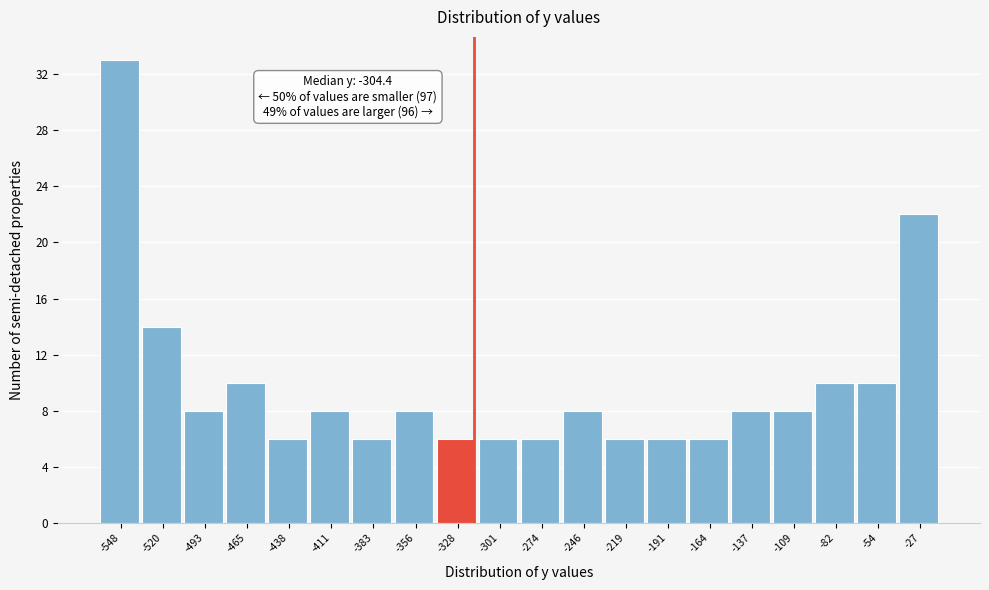

Reading left to right, transcribe all the data shown in this chart.

33	14	8	10	6	8	6	8	6	6	6	8	6	6	6	8	8	10	10	22